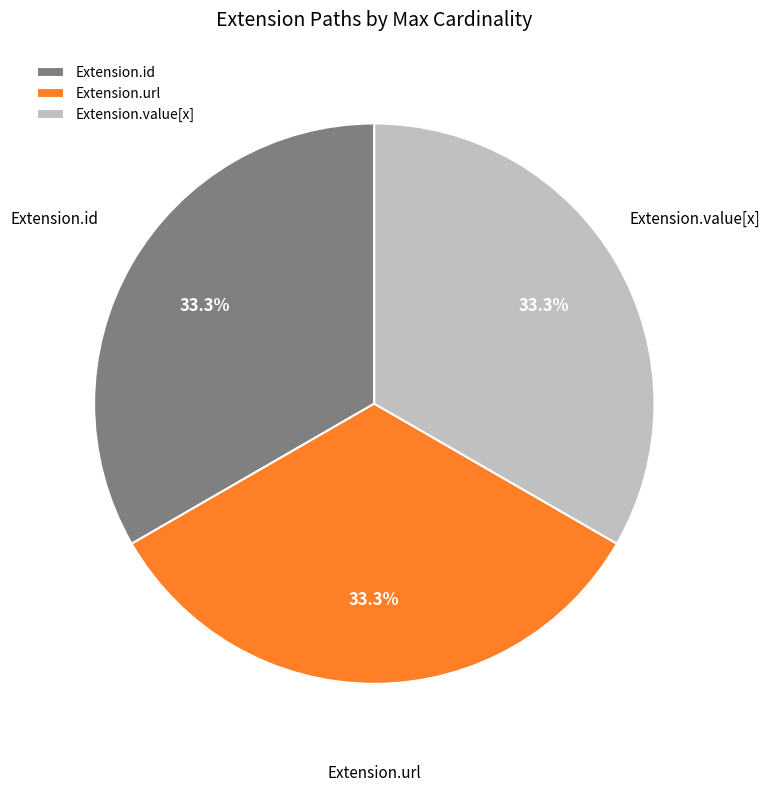

Is there a majority slice in this chart?

No